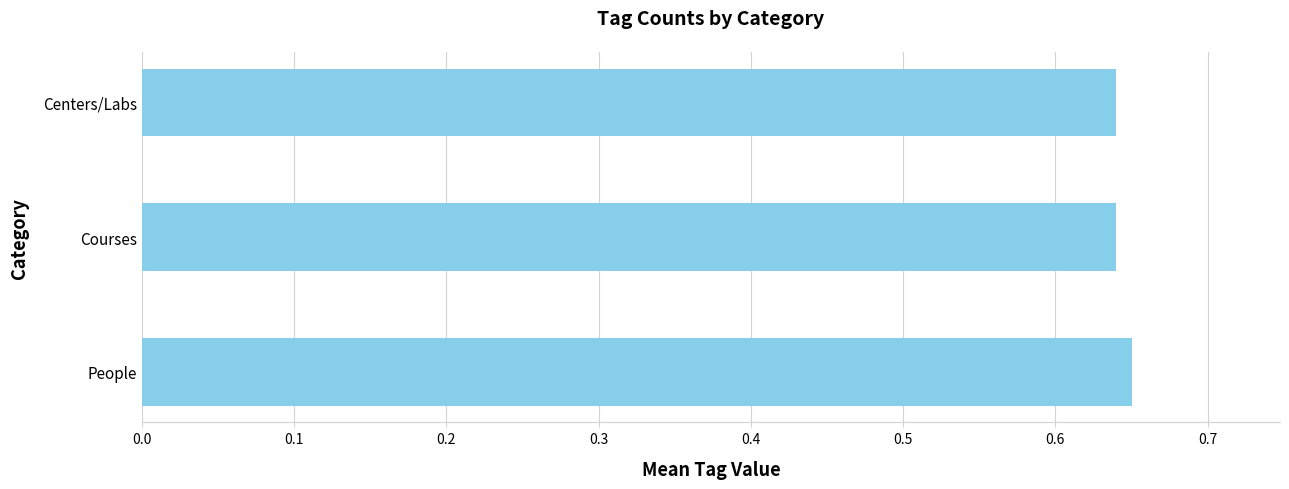

What is the sum of all values?

1.9